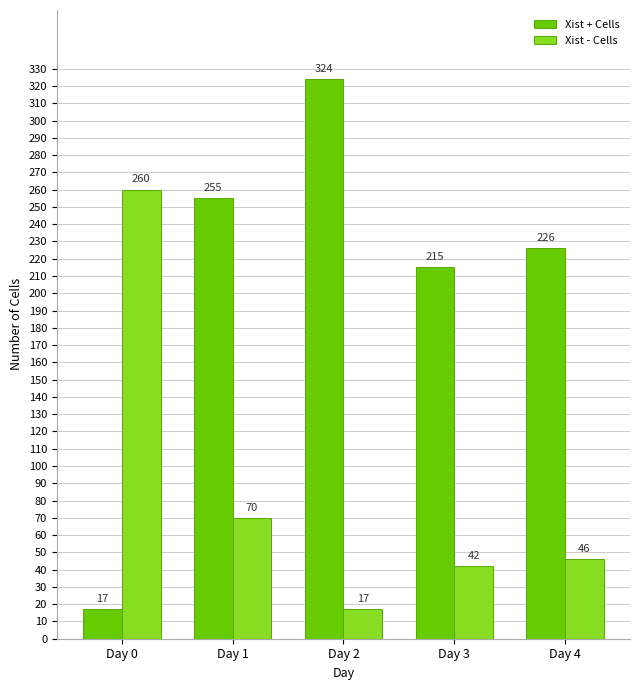

What is the total value across all series at Day 1?

325